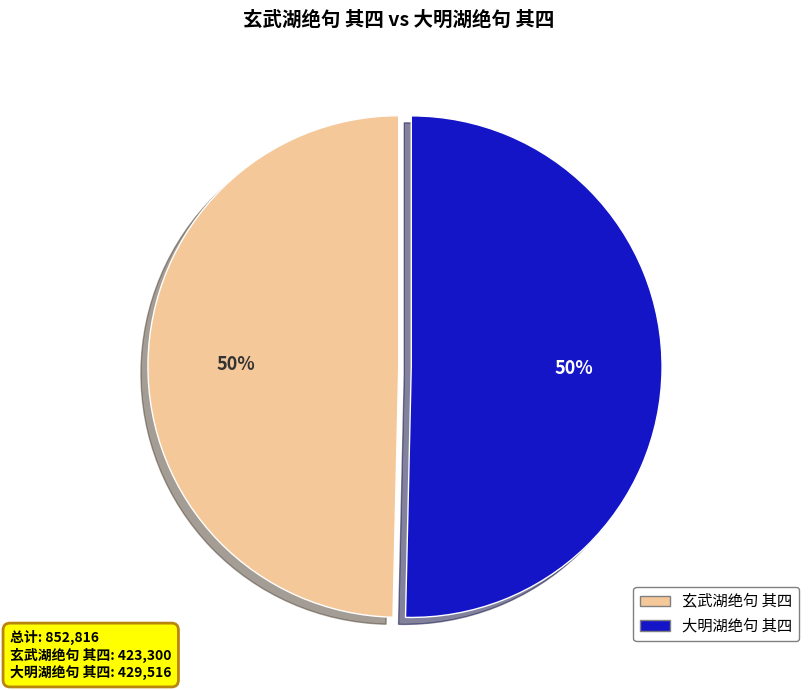

How many segments does this pie chart have?

2